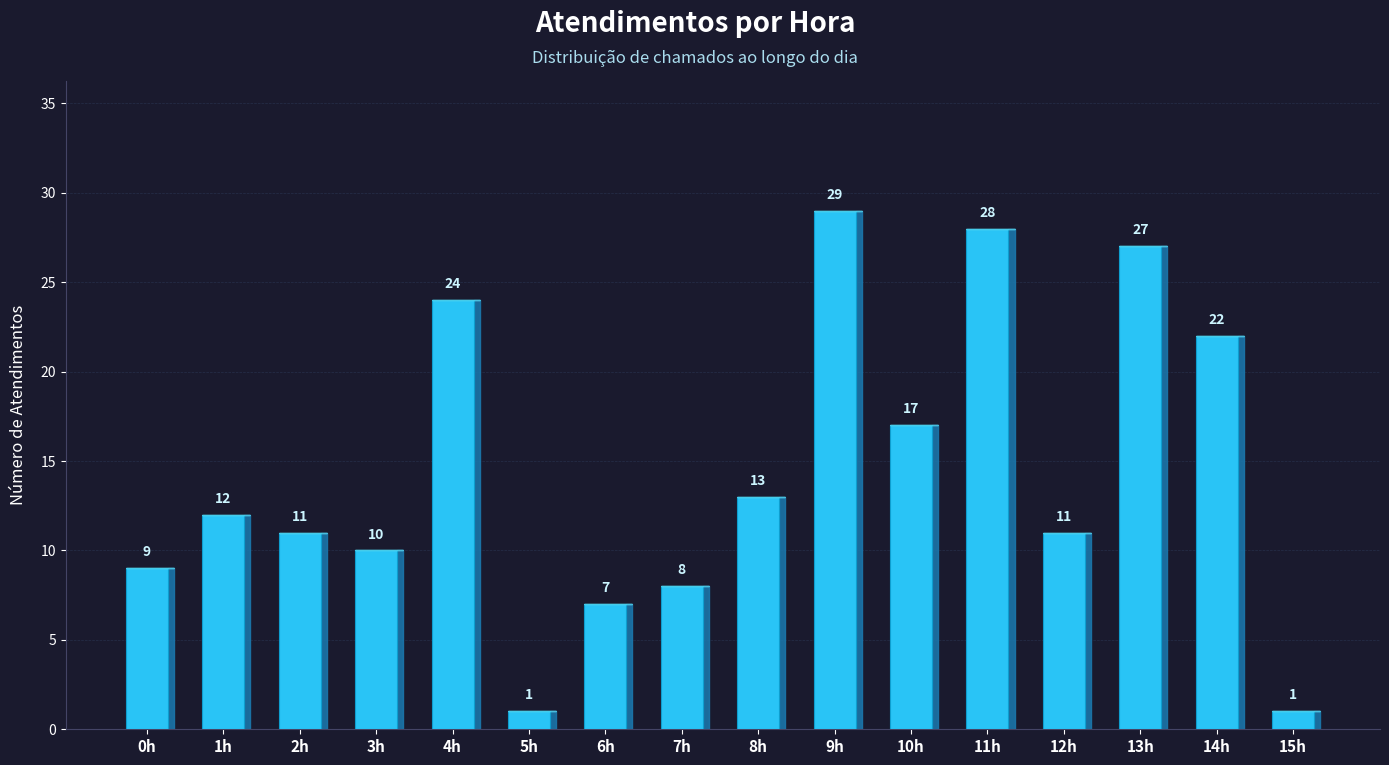

The chart shows a value of 4 at 8h. True or false?

False